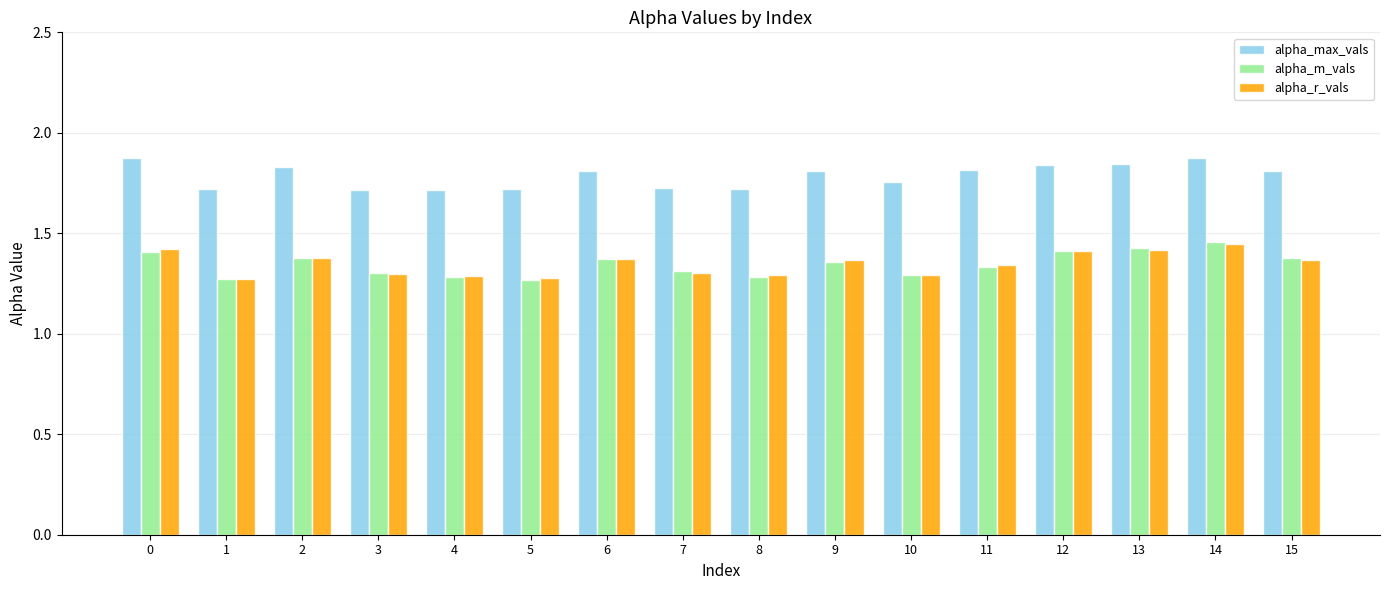

What is the spread (max minus min) of values at 13?

0.4